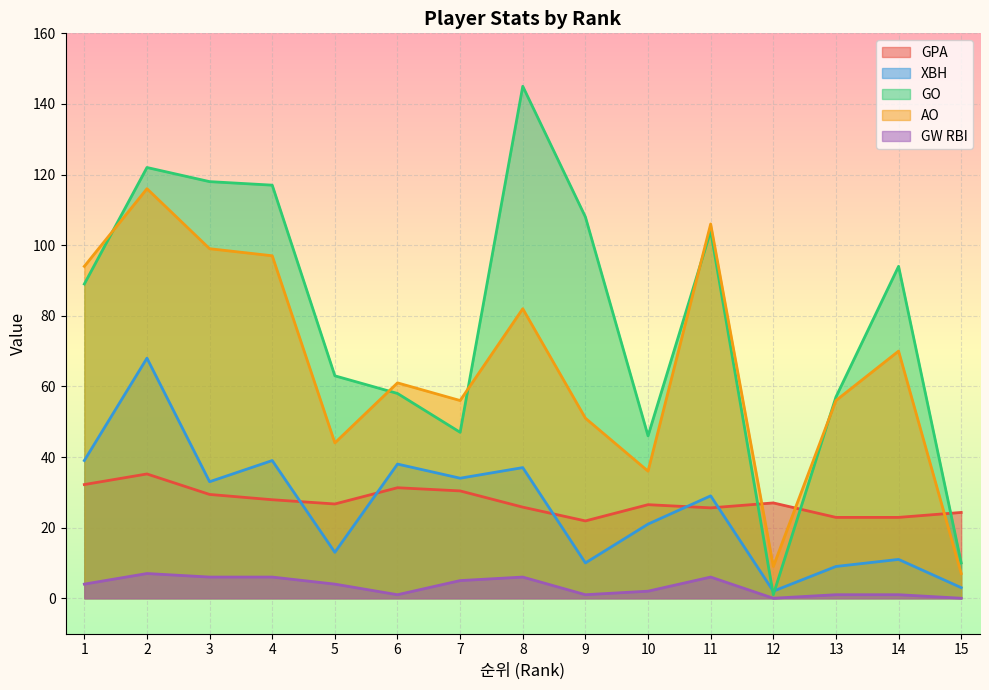

At which label does AO reach its peak?

2